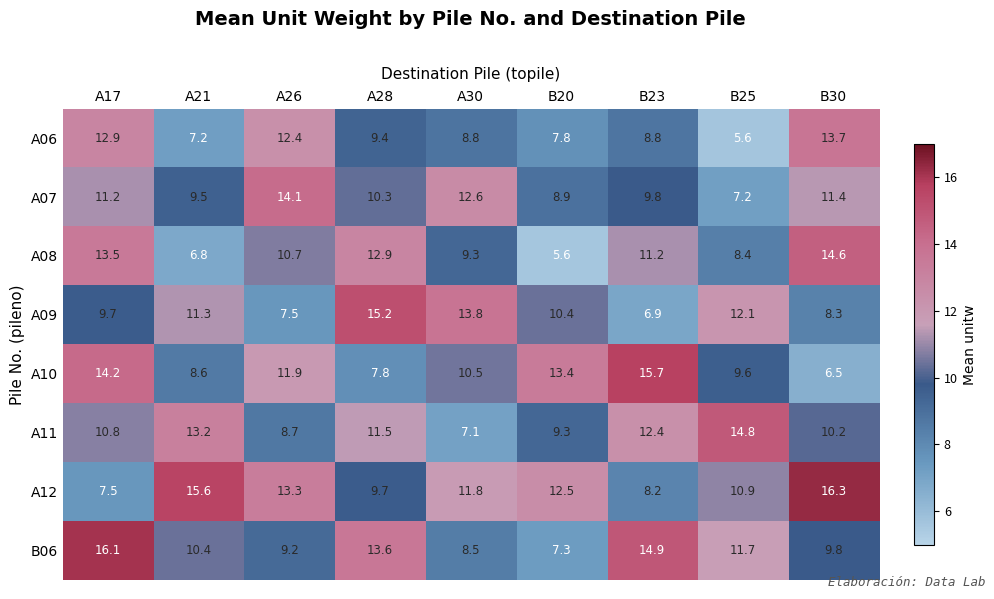

What value does the A07 series have at B30?

11.4